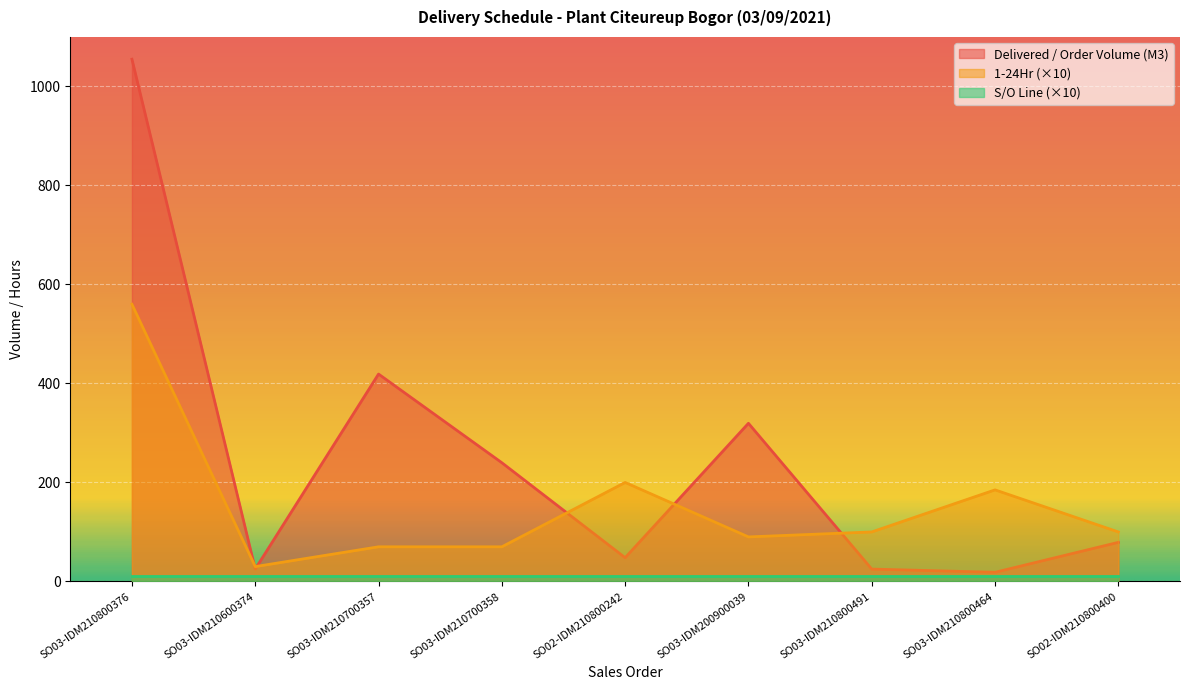

True or false: 1-24Hr has a value of 90.0 at SO03-IDM200900039.

True